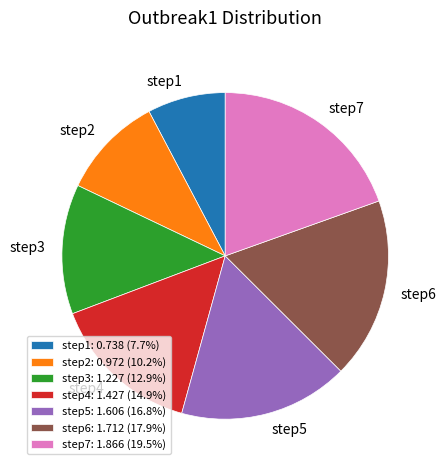

Combined, do step1: 0.738 (7.7%) and step3: 1.227 (12.9%) account for over 50%?

No